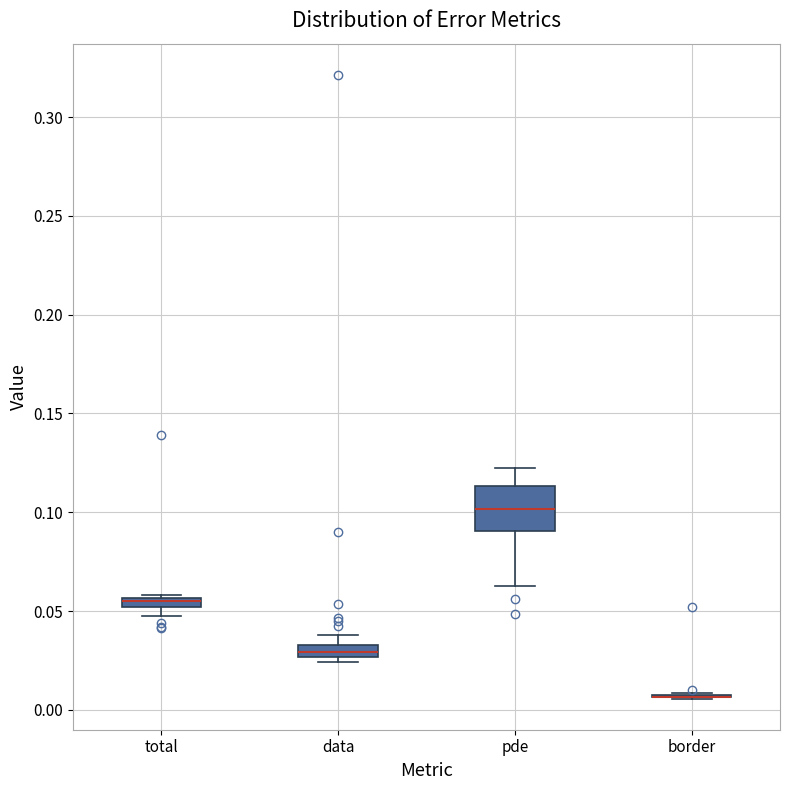

Which box is the tallest, from its lower edge to its upper edge?

pde